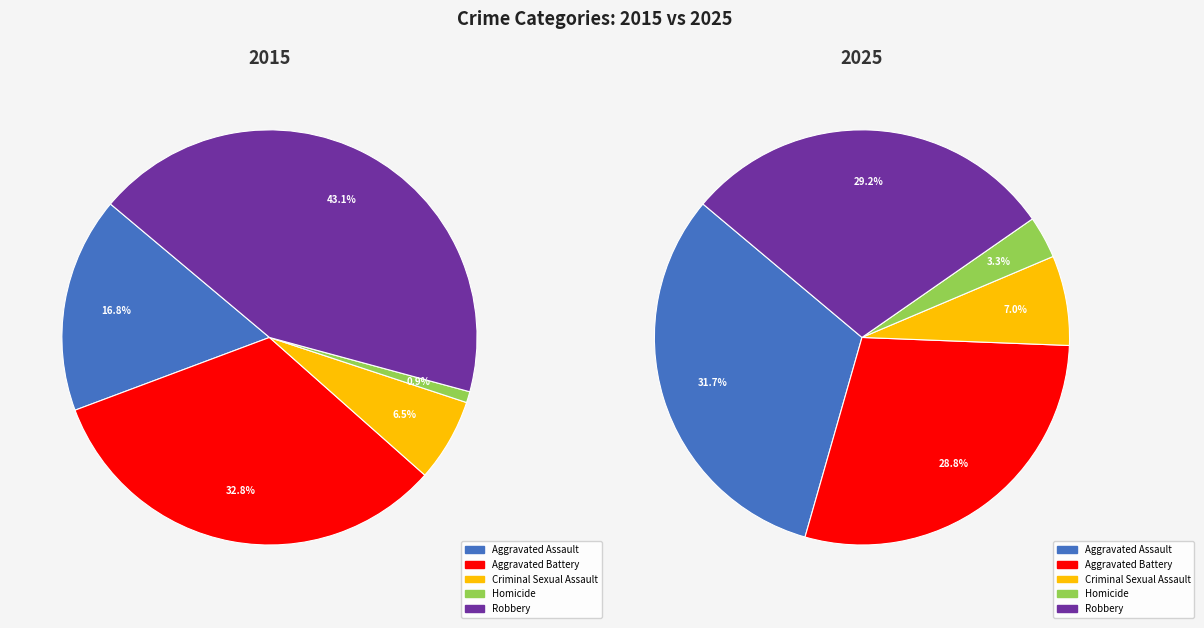

Does Robbery account for over 50% of the chart?

No